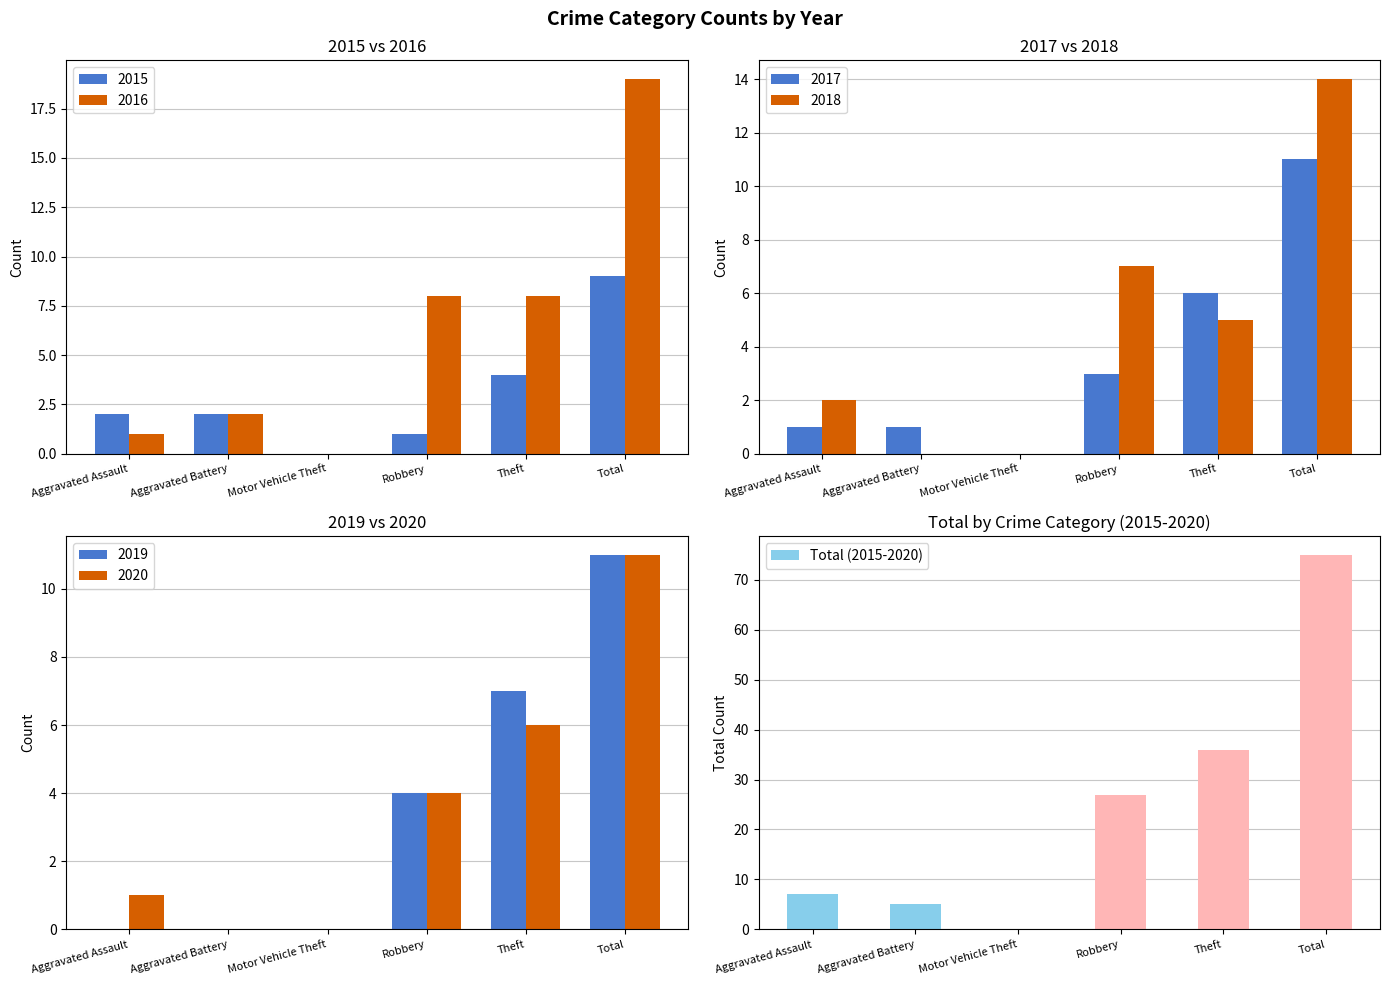

Where is the data nearest to the value 37?

Theft